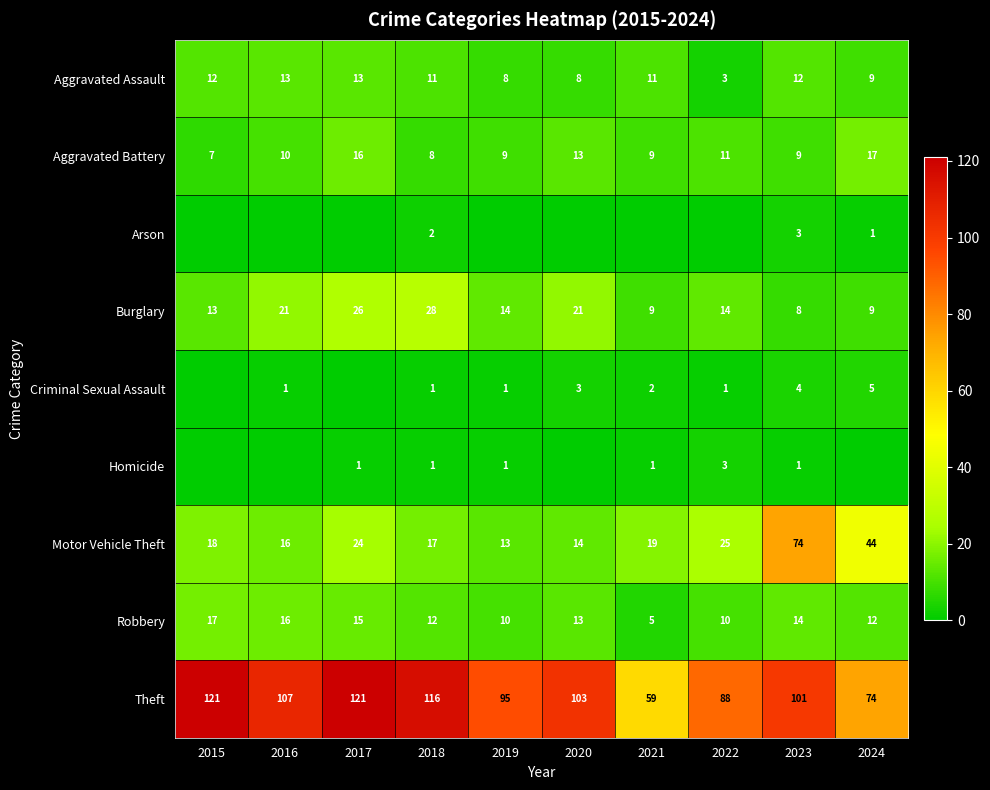

Is the value of Theft at 2023 greater than the value of Motor Vehicle Theft at 2016?

Yes